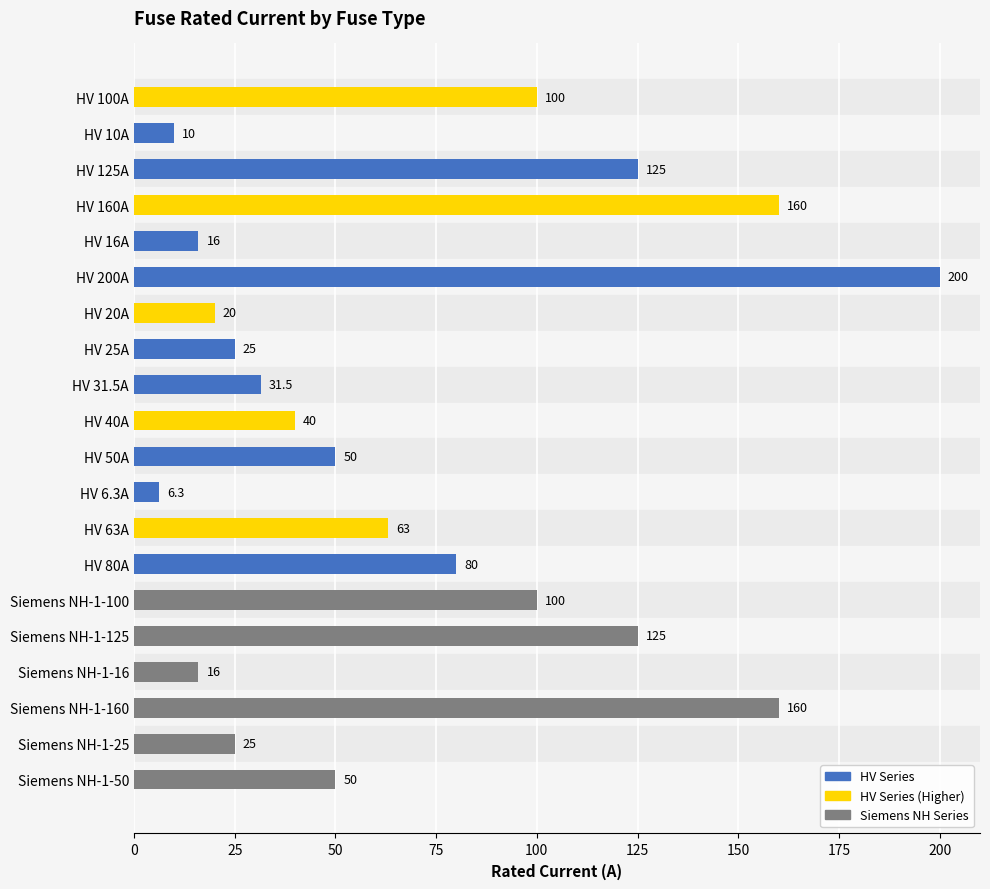

How many categories are shown in the chart?

20